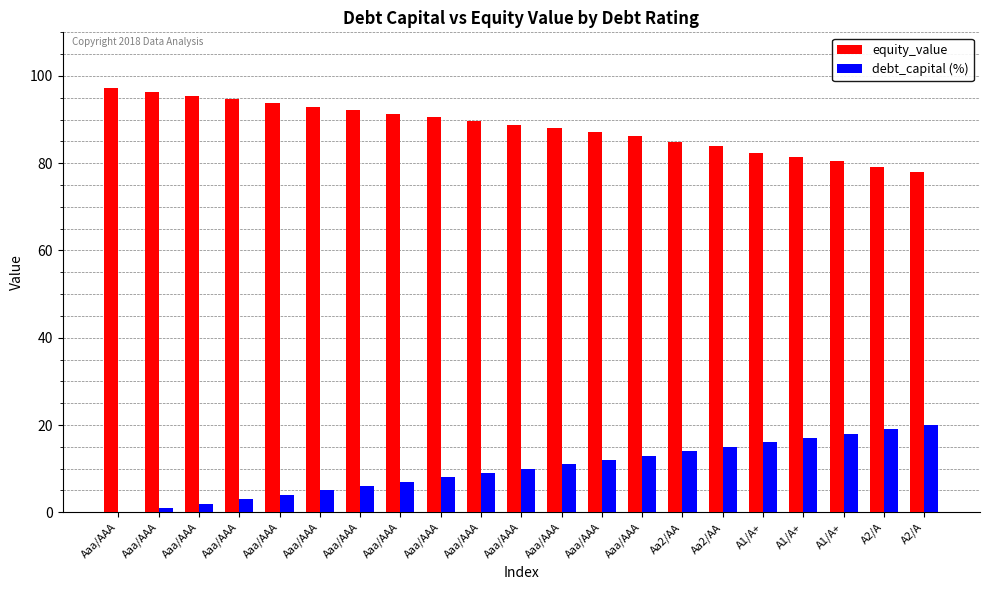

What are all the series names shown in the legend?

equity_value, debt_capital (%)